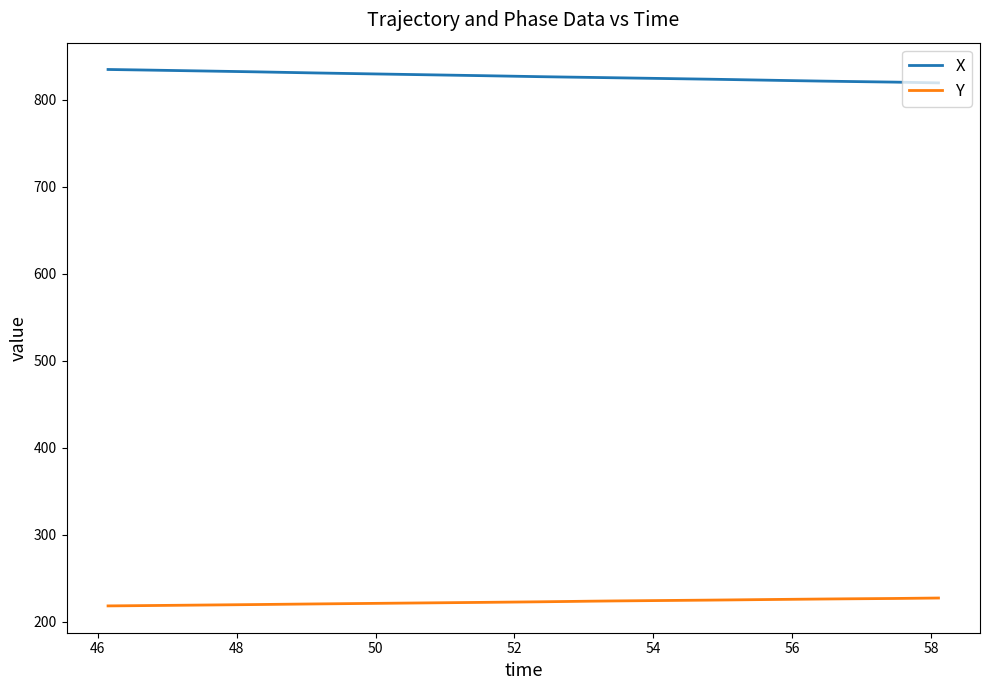

Which series has the largest total across all categories?

X